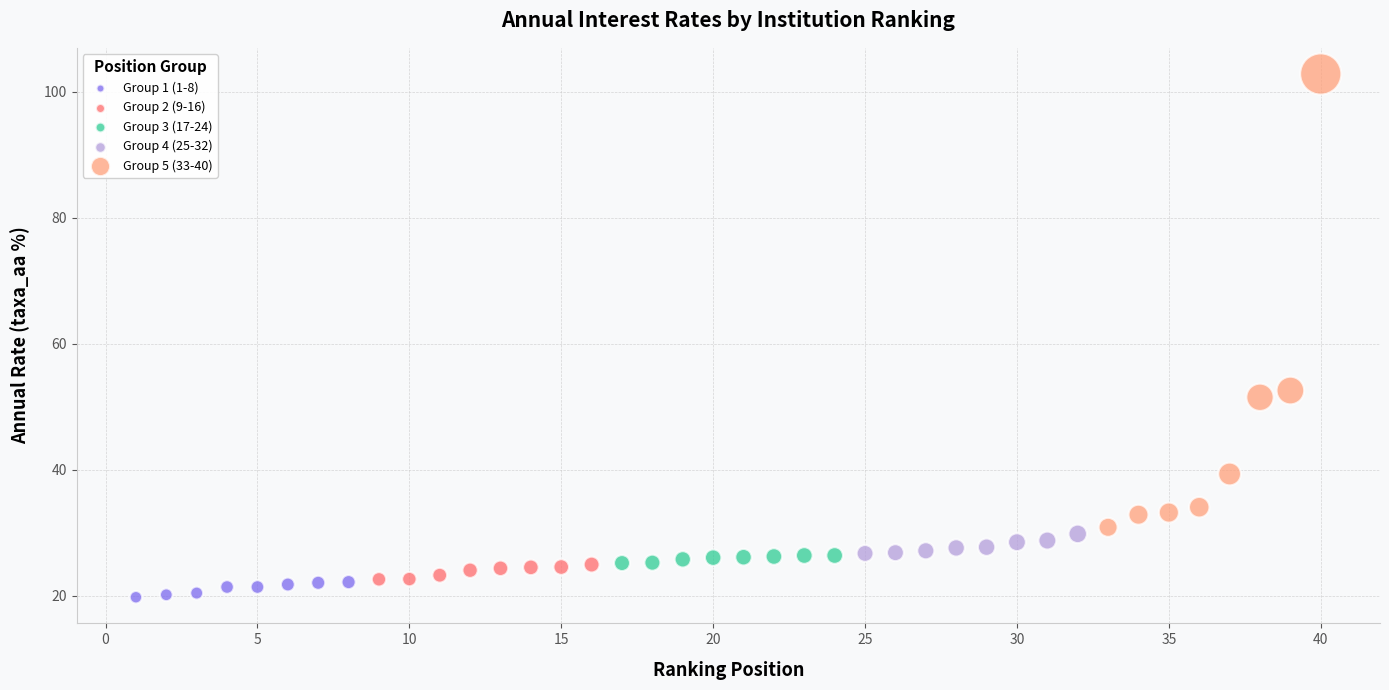

Which series has the widest spread of Y values?

Group 5 (33-40)